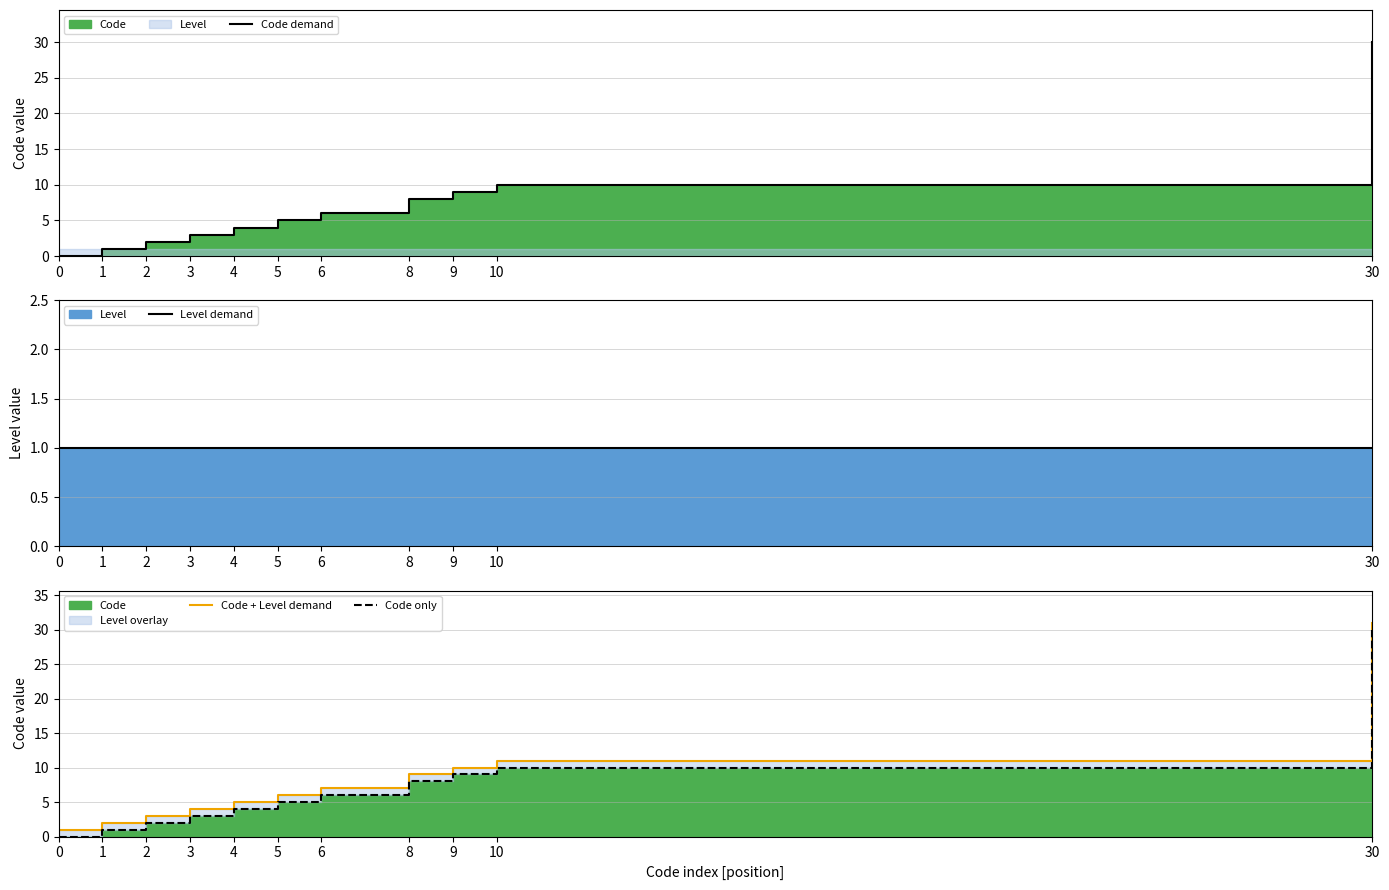

How many lines are shown in the chart?

4